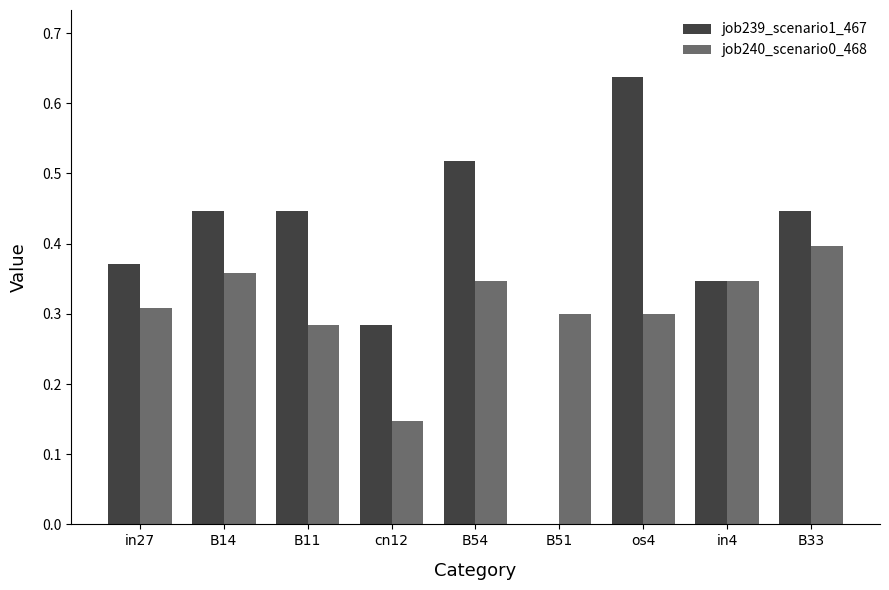

At which label does job240_scenario0_468 reach its peak?

B33